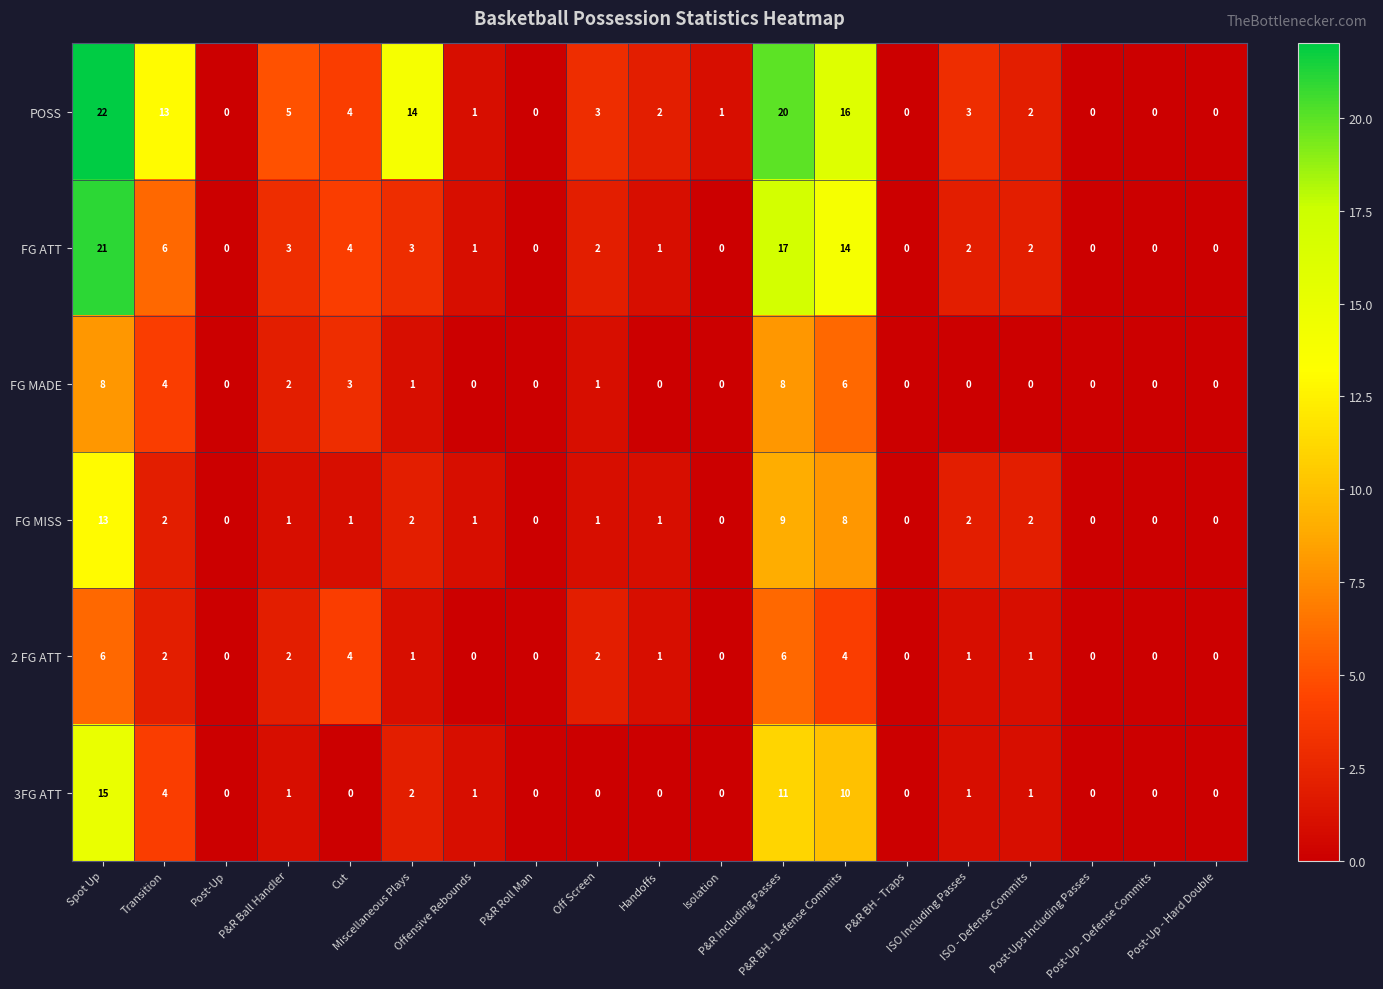

What is the maximum value shown in the chart?

22